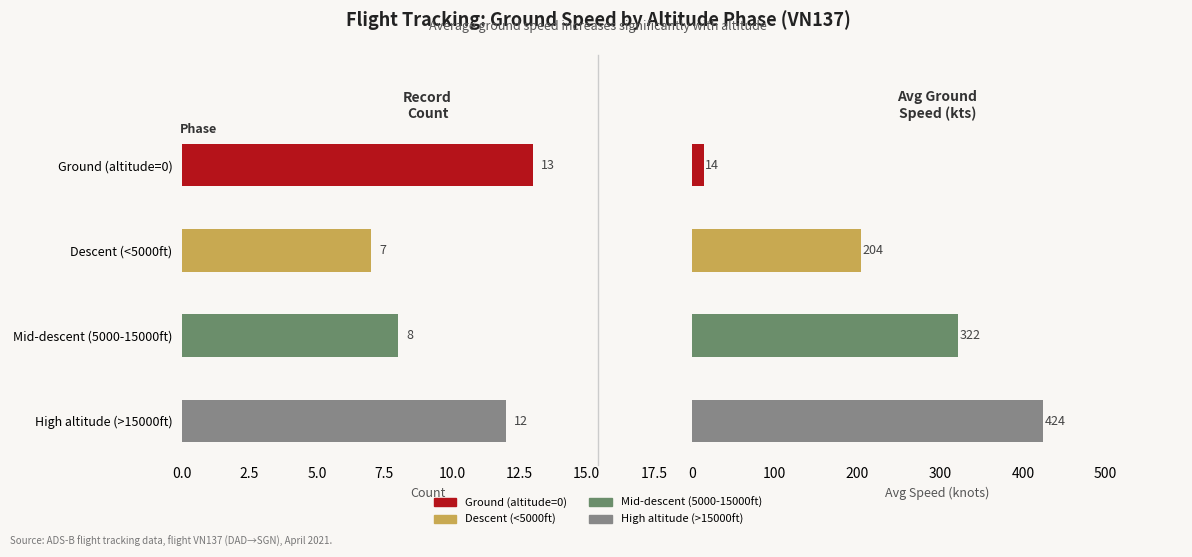

What value does the Avg ground speed (knots) series have at Descent (<5000ft), to the nearest 10?

200